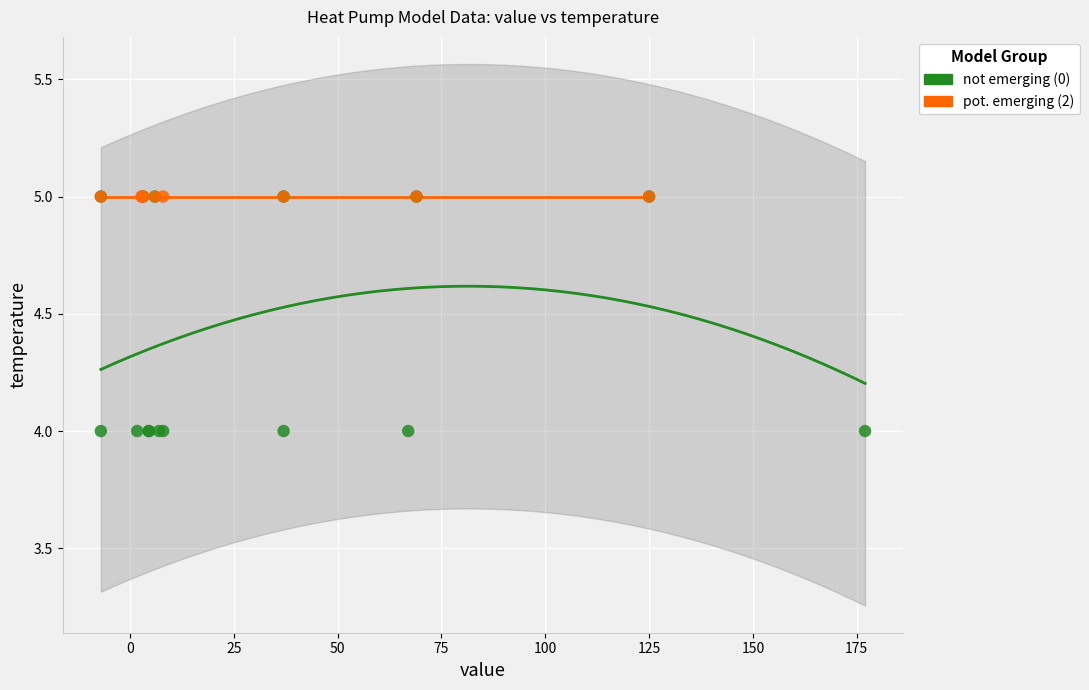

Which series contains the lowest Y value?

not emerging (0)